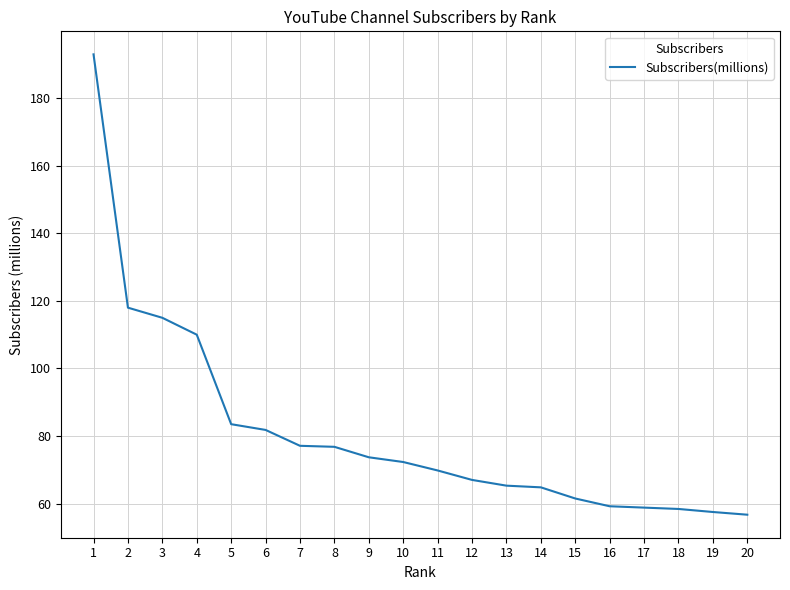

Approximately how many times larger is the value at 7 compared to 6?

0.9